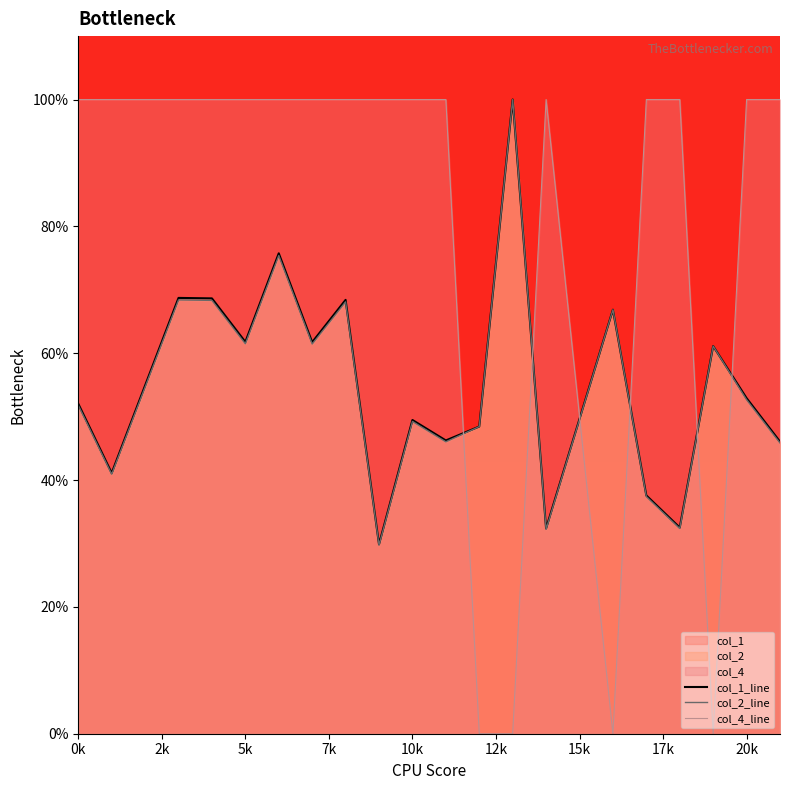

Does the chart display data point markers on the line(s)?

No